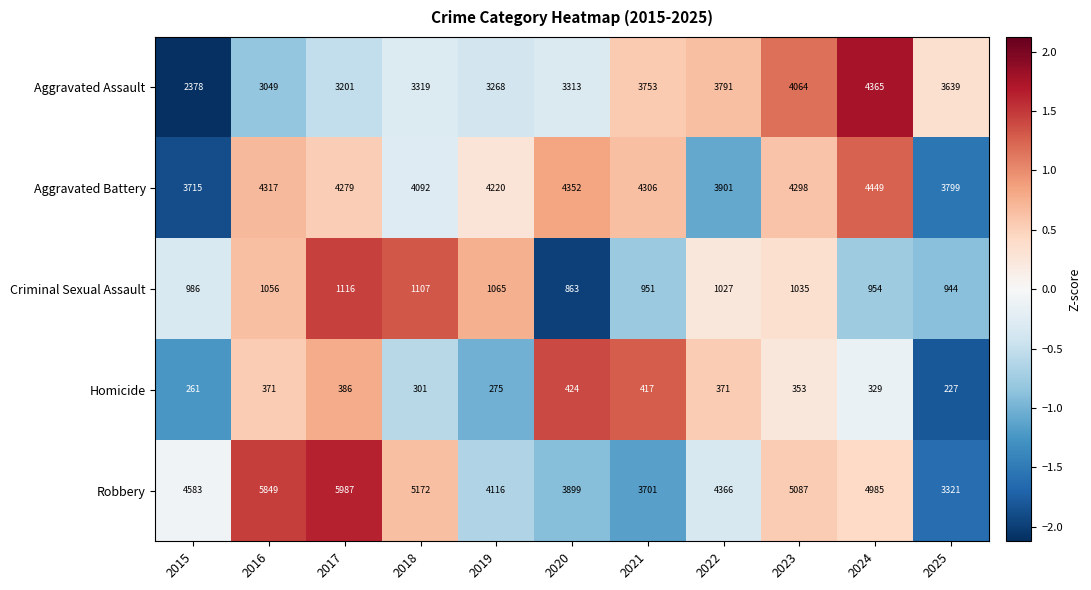

What is the total value across all series at 2015?

11923